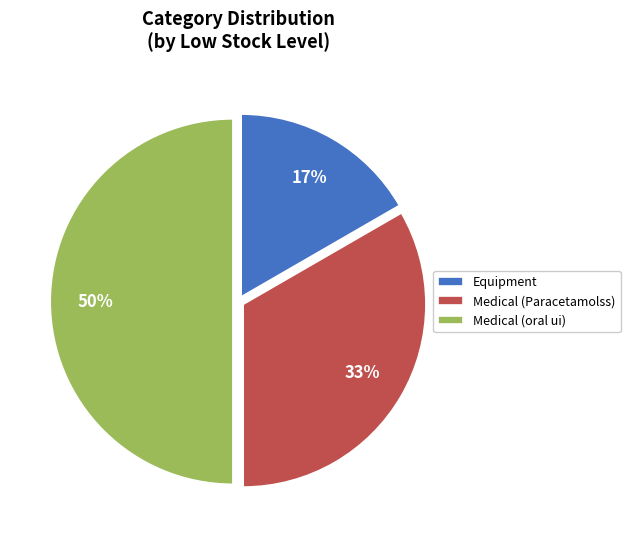

To the nearest percent, what portion does Medical (oral ui) represent?

50%